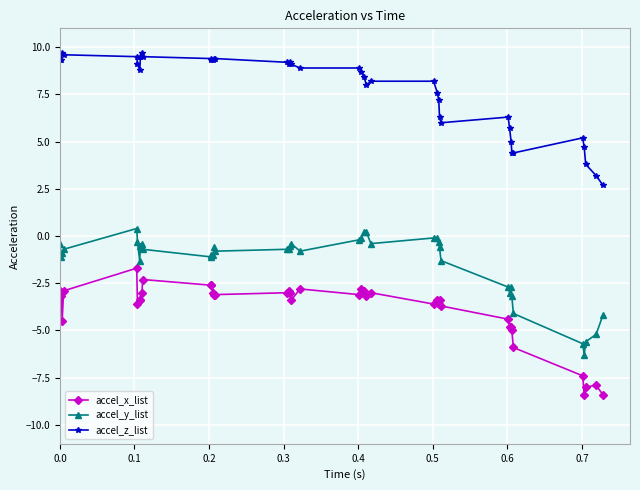

True or false: accel_z_list and accel_y_list cross at least once.

False